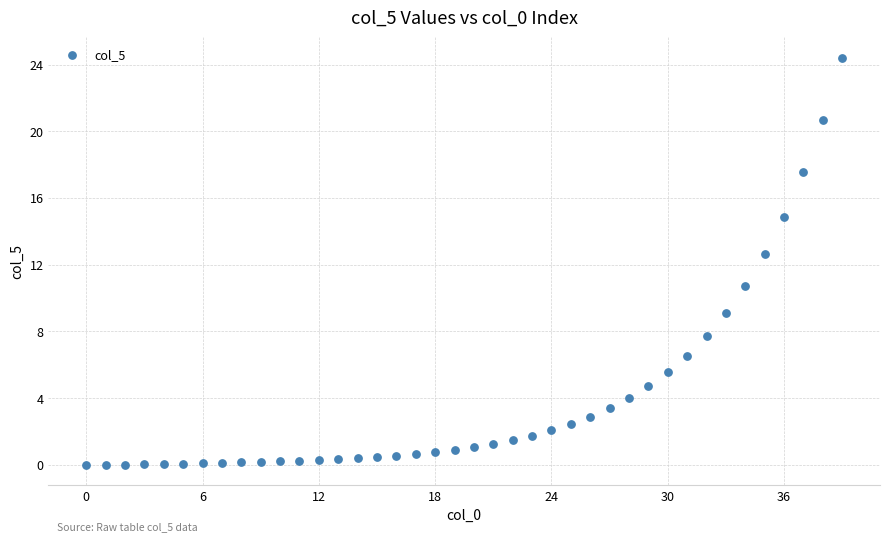

What is the range of Y values (max minus min)?

24.4